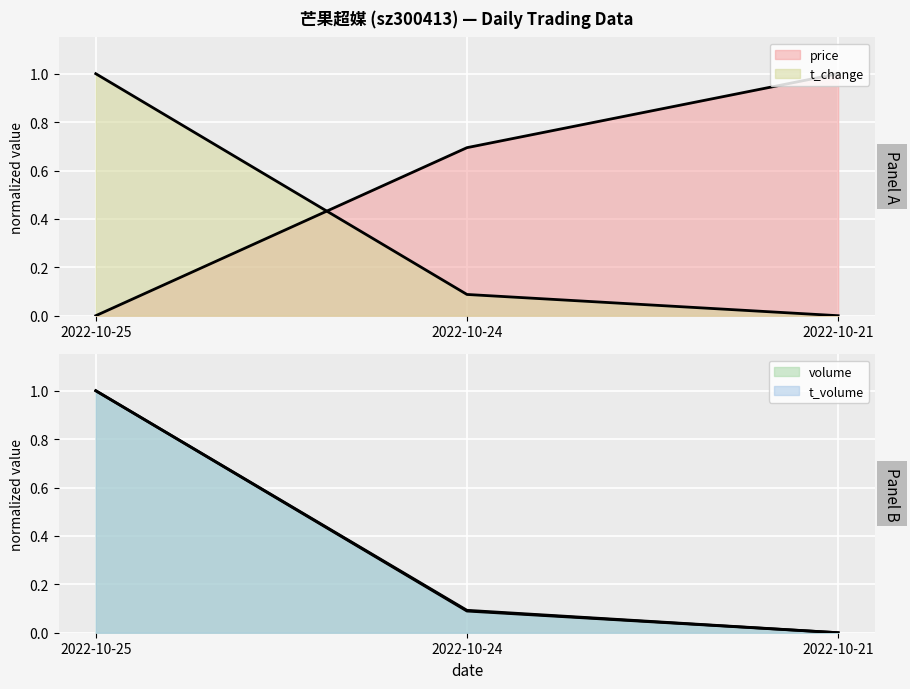

What is the sum of all volume values?

1.1